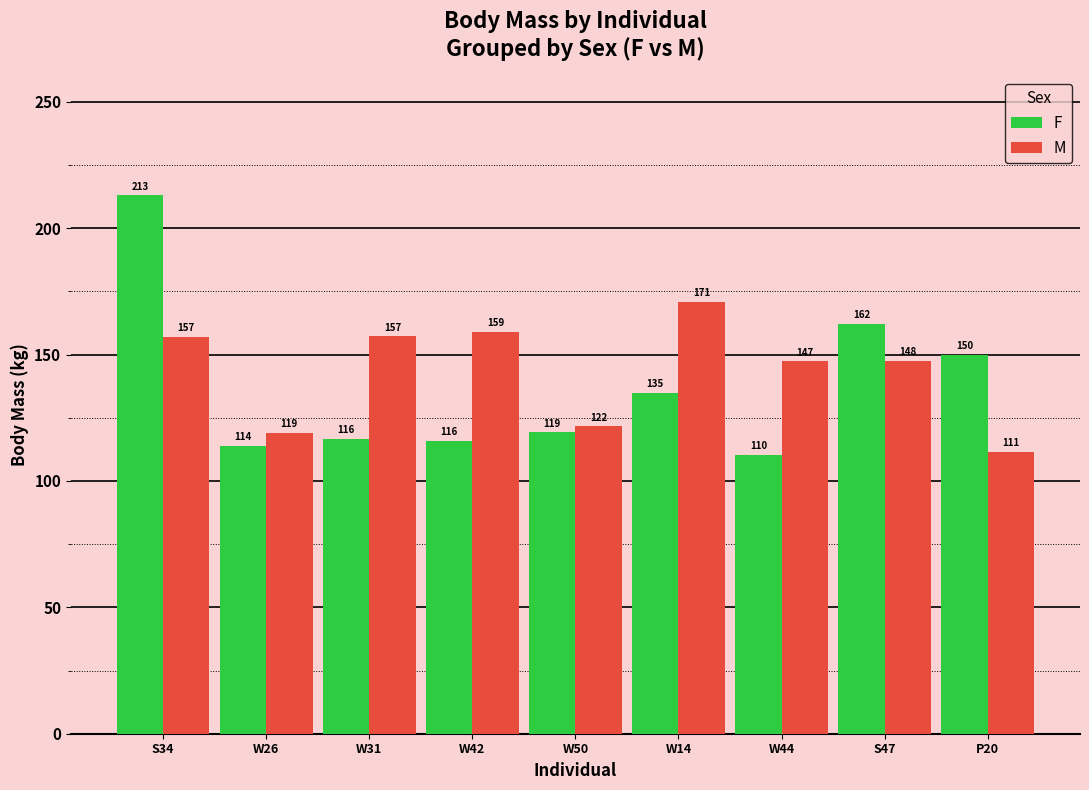

Which series has the largest range (max minus min)?

F